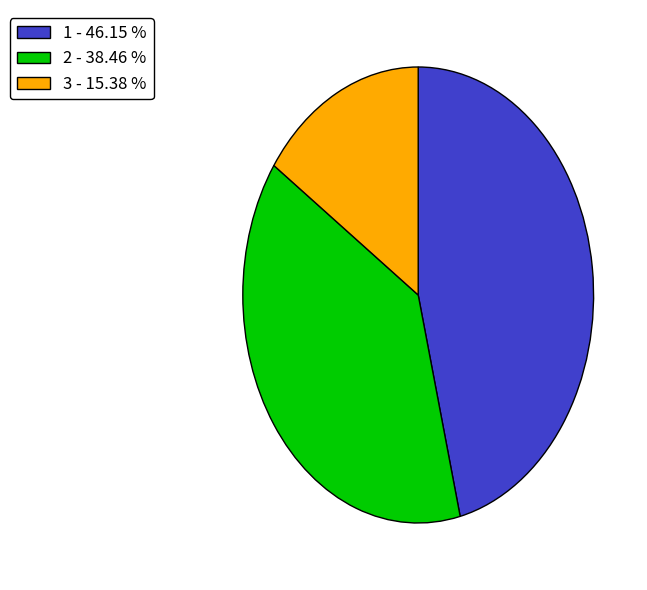

The 1 slice represents 52% of the pie. True or false?

False